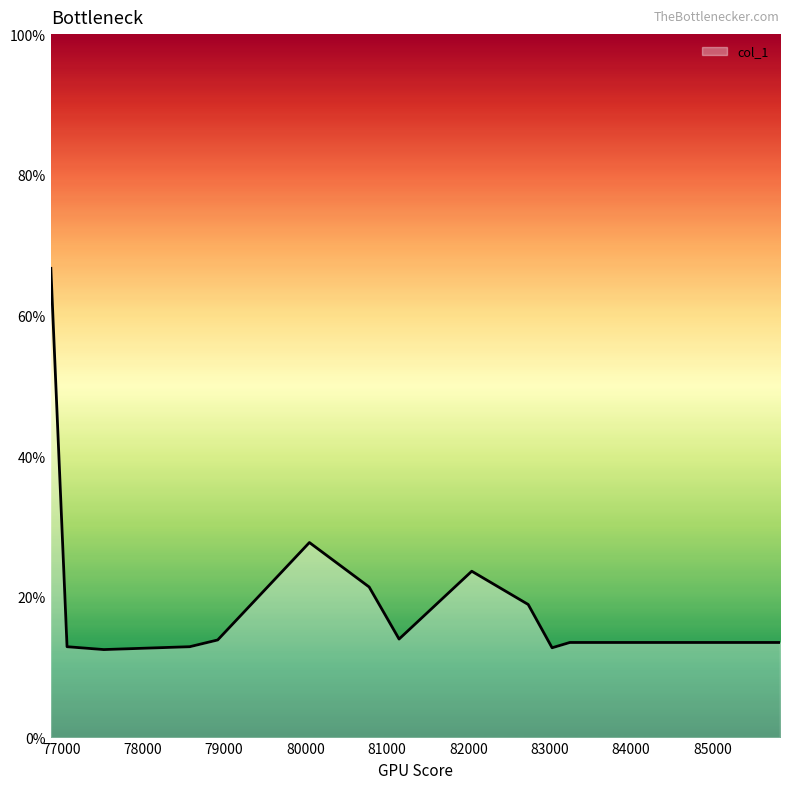

What is the smallest value displayed?

12.5